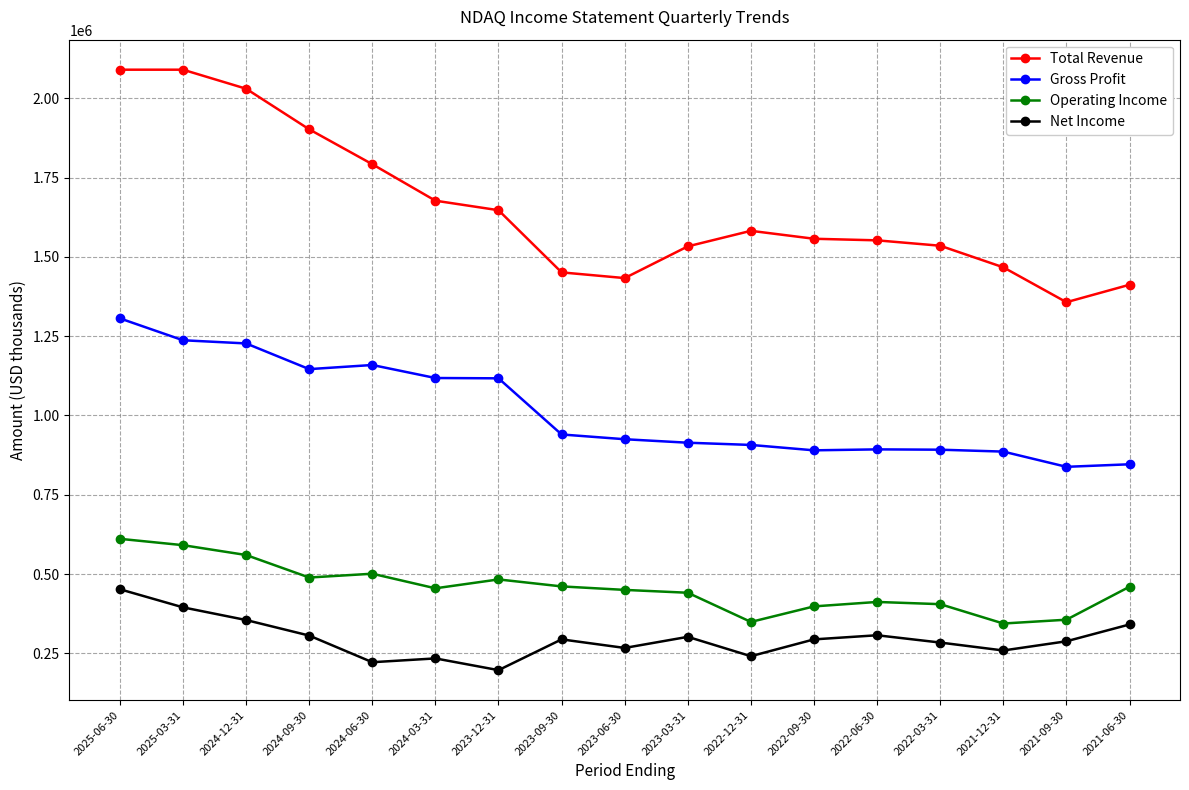

Which series has the largest range (max minus min)?

Total Revenue